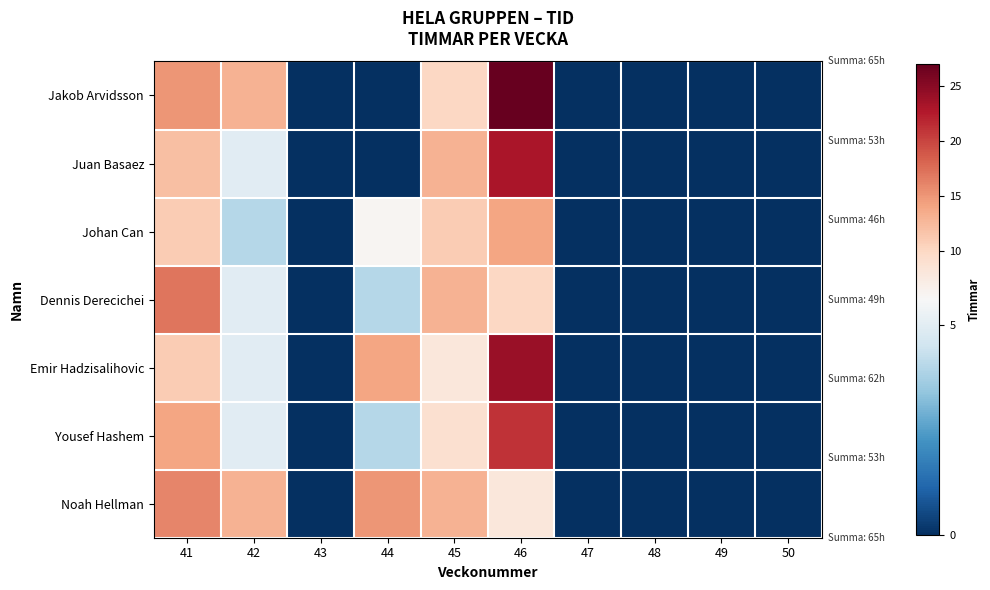

Rank the series by their maximum value, from highest to lowest.

Jakob Arvidsson, Emir Hadzisalihovic, Juan Basaez, Yousef Hashem, Dennis Derecichei, Noah Hellman, Johan Can